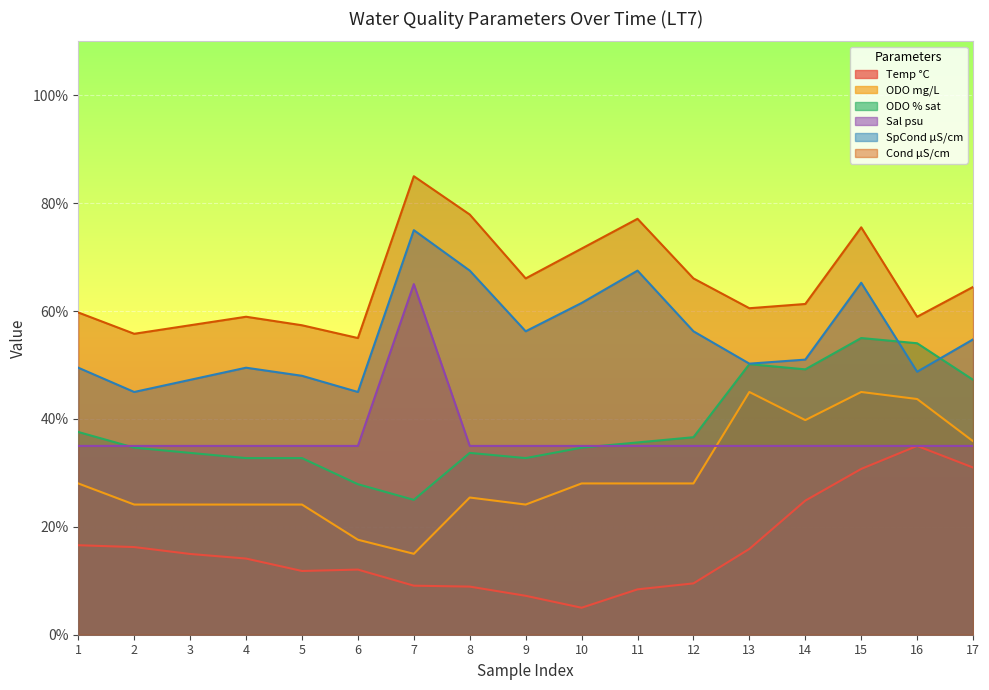

Where is Cond µS/cm nearest to the value 70?

10